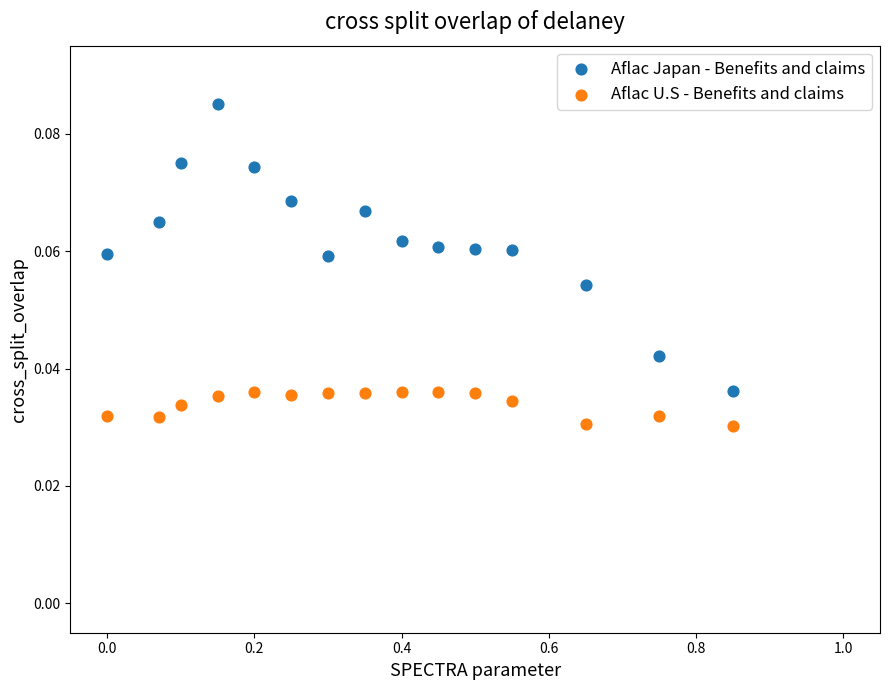

Which series reaches the minimum Y coordinate?

Aflac U.S - Benefits and claims